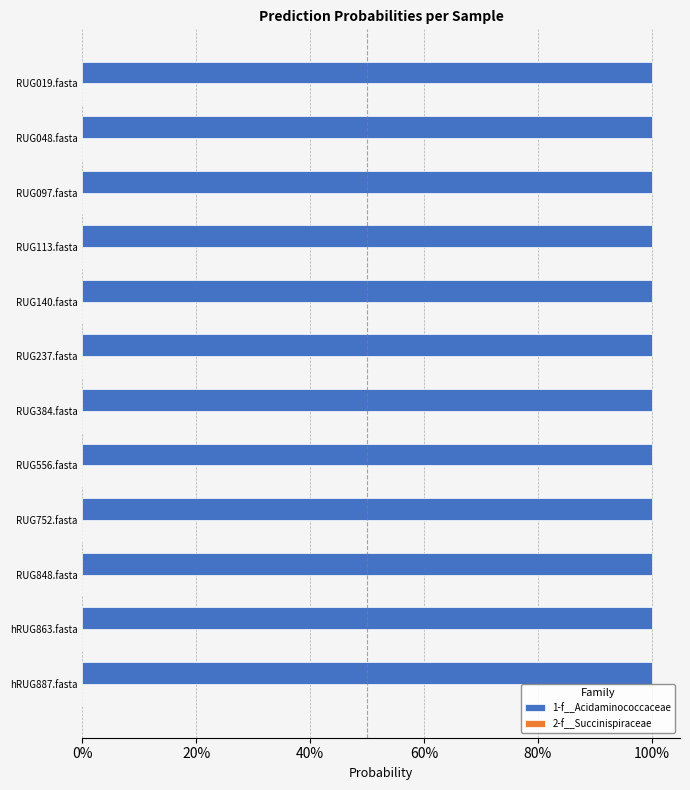

True or false: 1-f__Acidaminococcaceae has a value of 1.4 at RUG140.fasta.

False